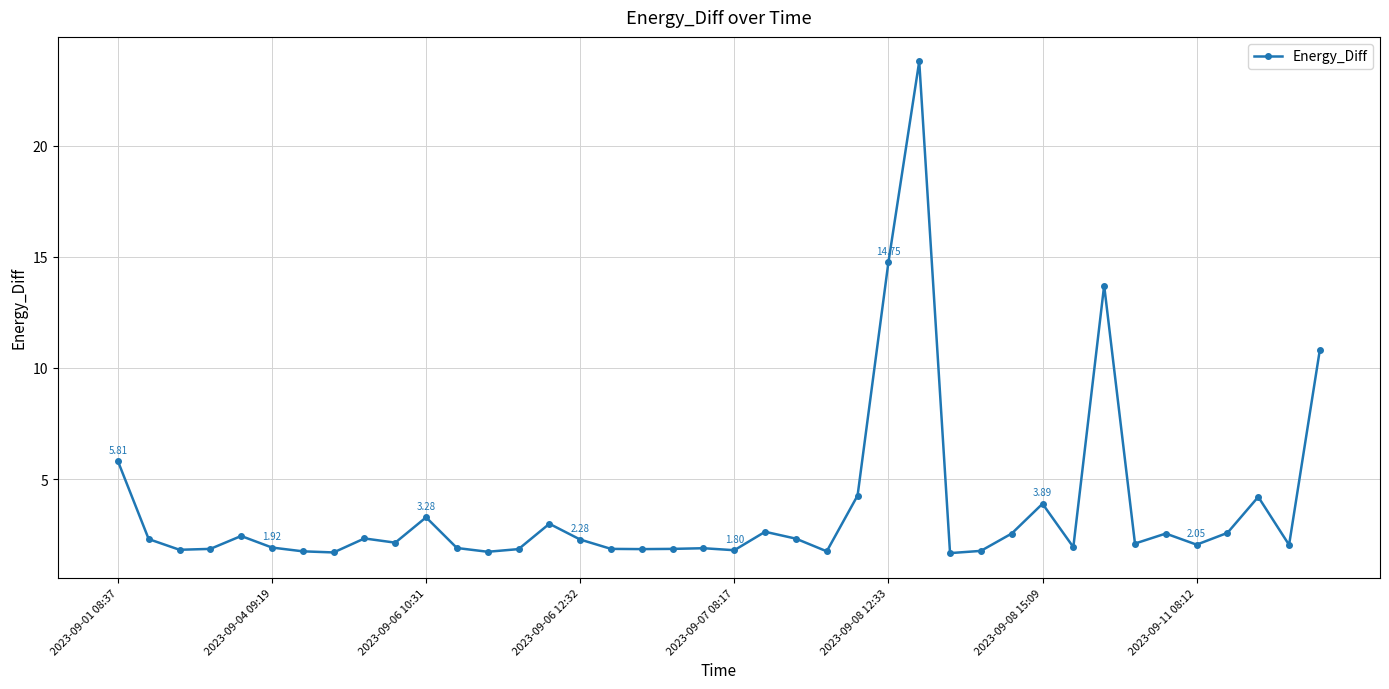

What is the average value?

3.7